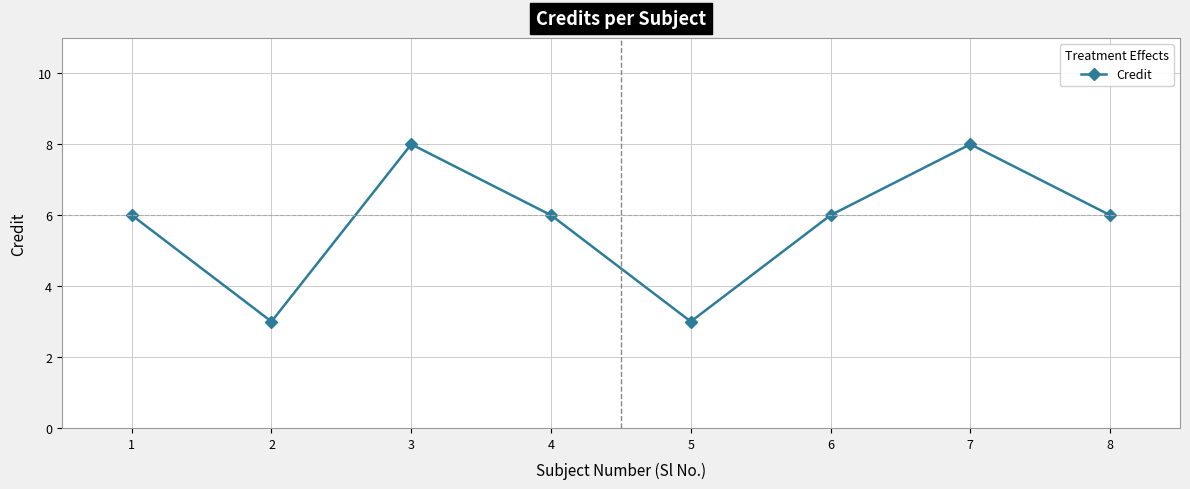

The chart shows a value of 6 at 4. True or false?

True